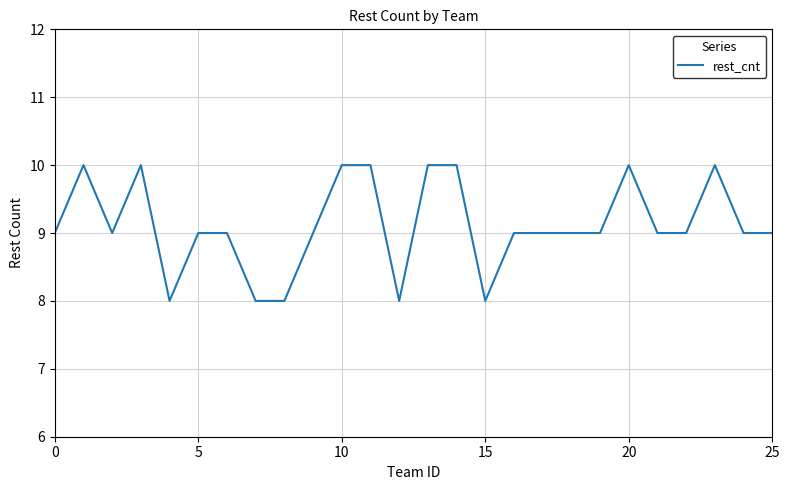

What is the smallest value displayed?

8